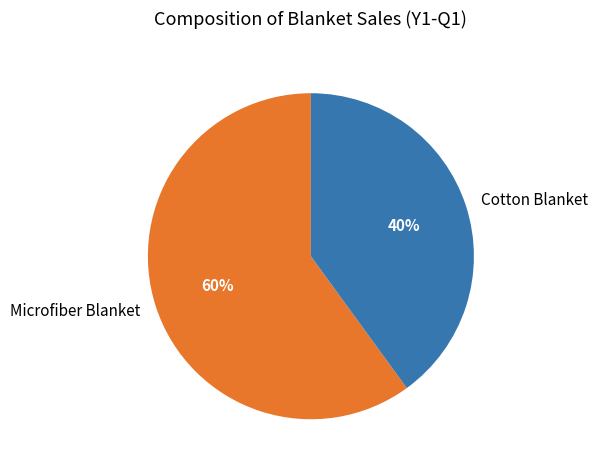

True or false: Cotton Blanket accounts for 40% of the total.

True